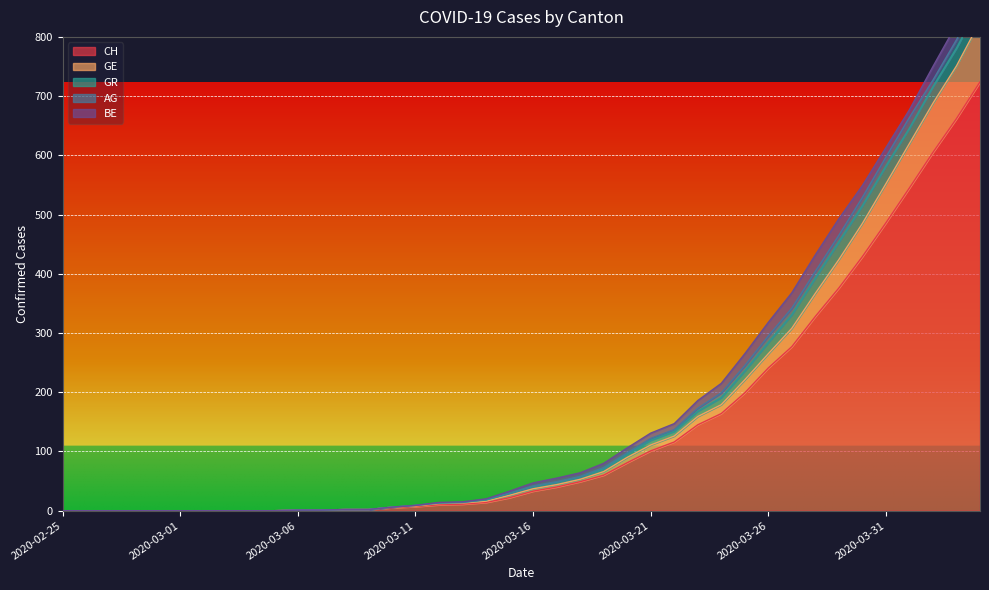

At which label is BE closest to 14?

2020-03-23